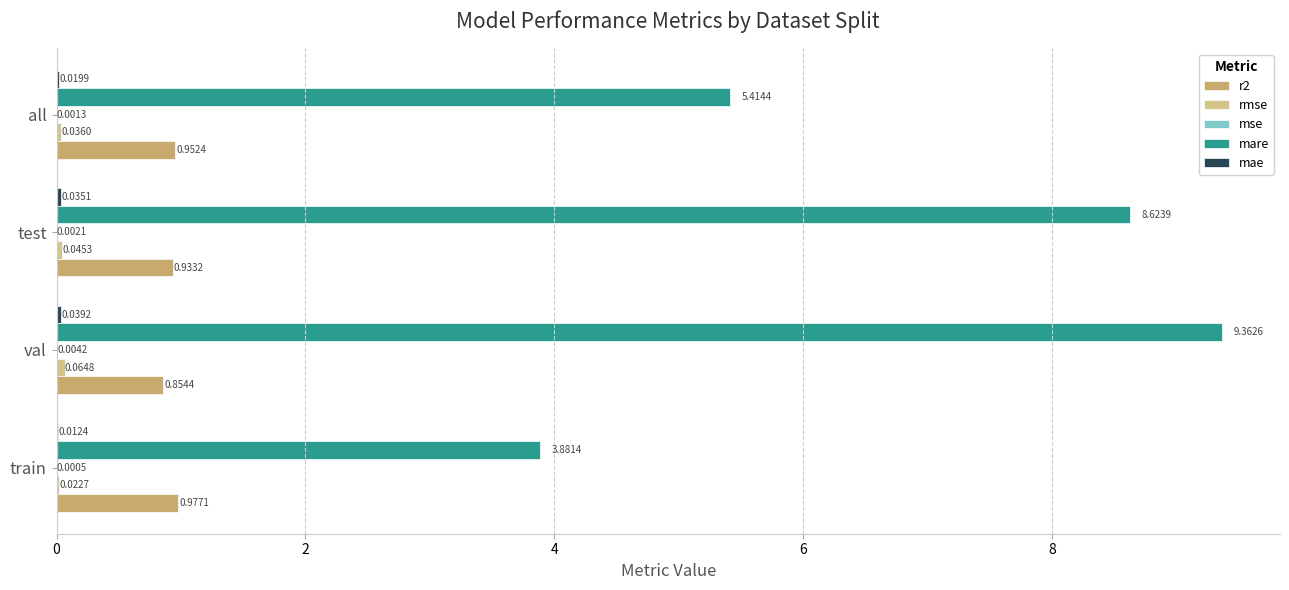

Which series has the largest range (max minus min)?

mare